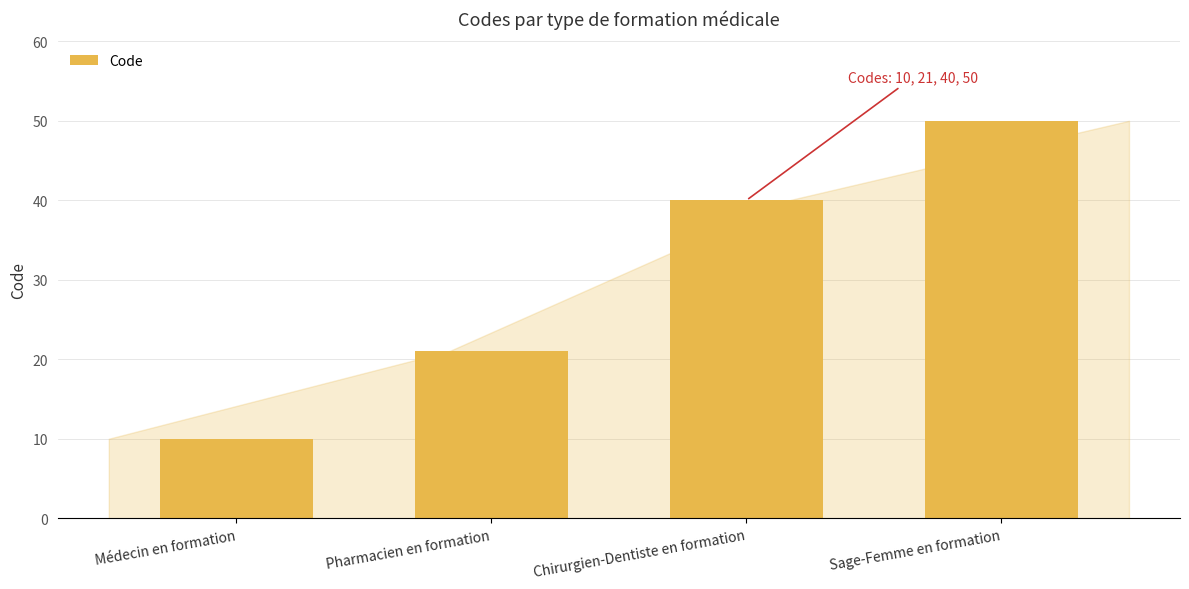

How many values are below 40?

2